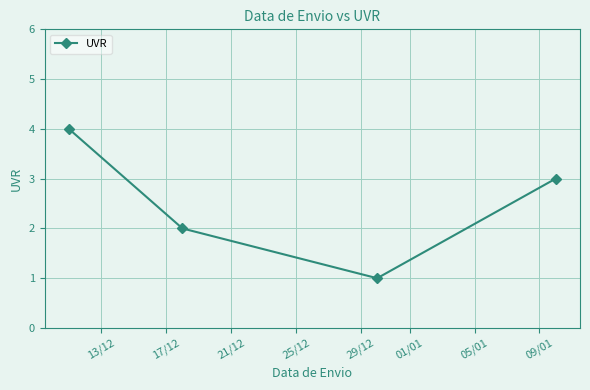

What is the difference between the maximum and minimum values?

3